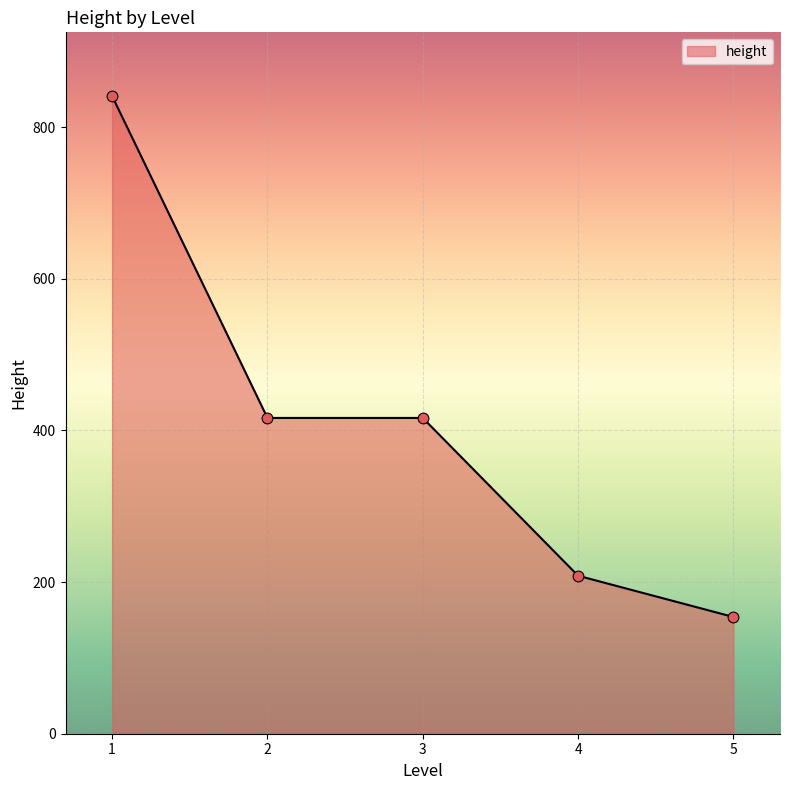

What is the change in value from 1 to 5?

-687.0